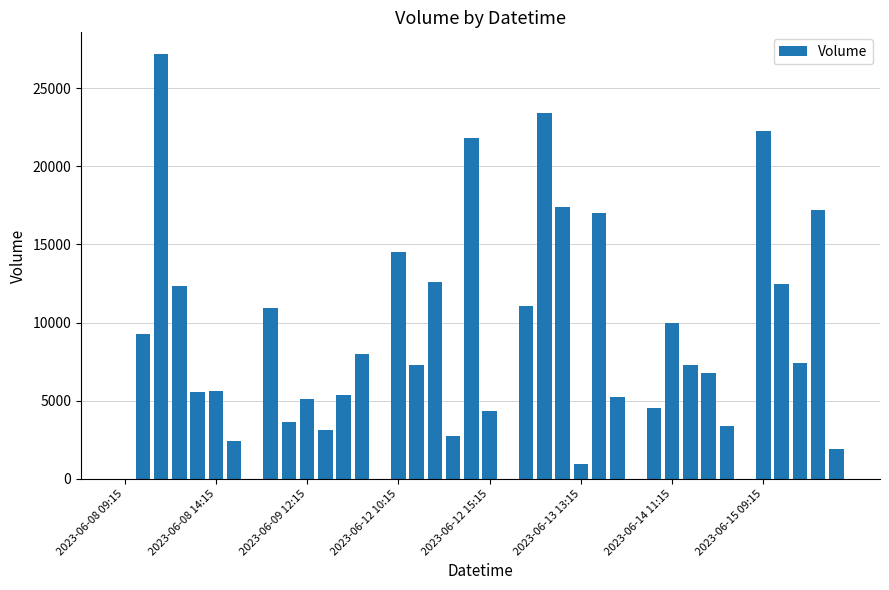

What is the sum of all values?

330066